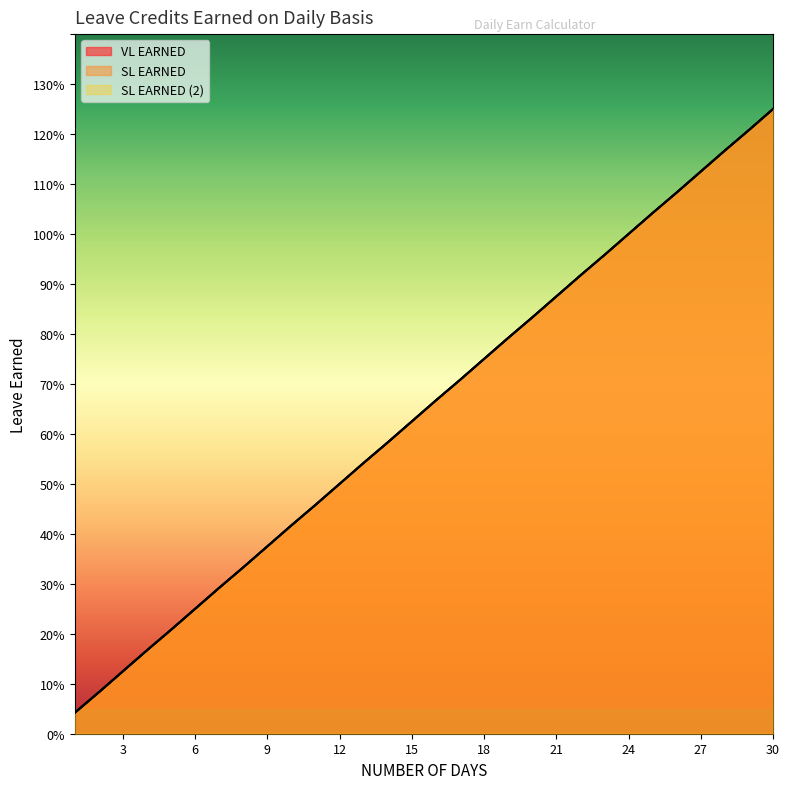

At how many categories does at least one series exceed 0?

30